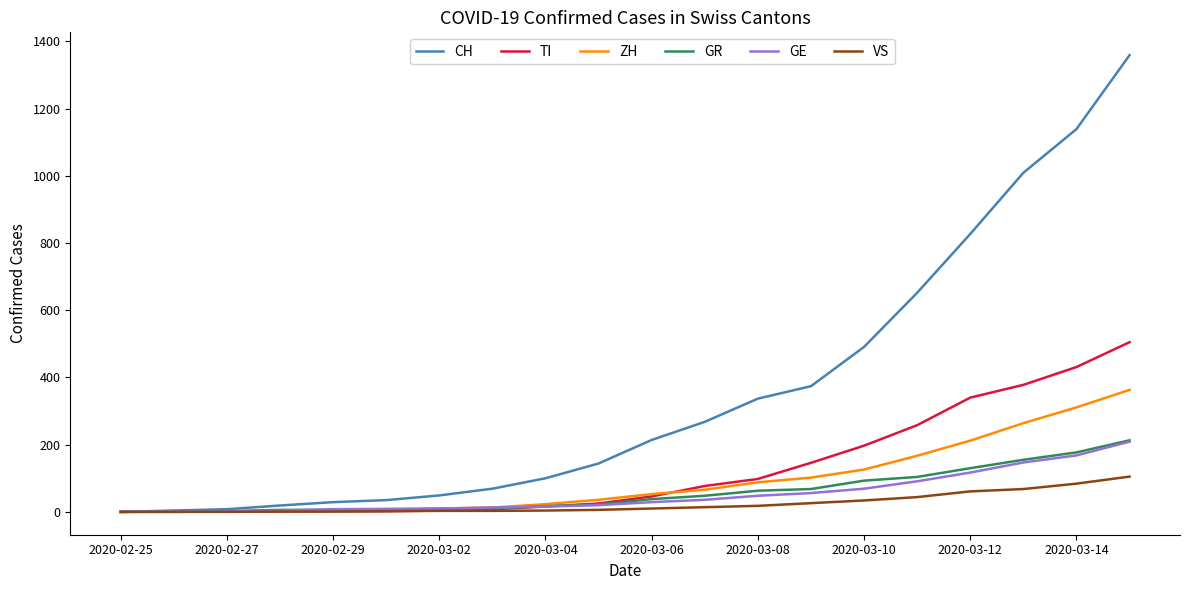

Which series has the widest spread of values?

CH